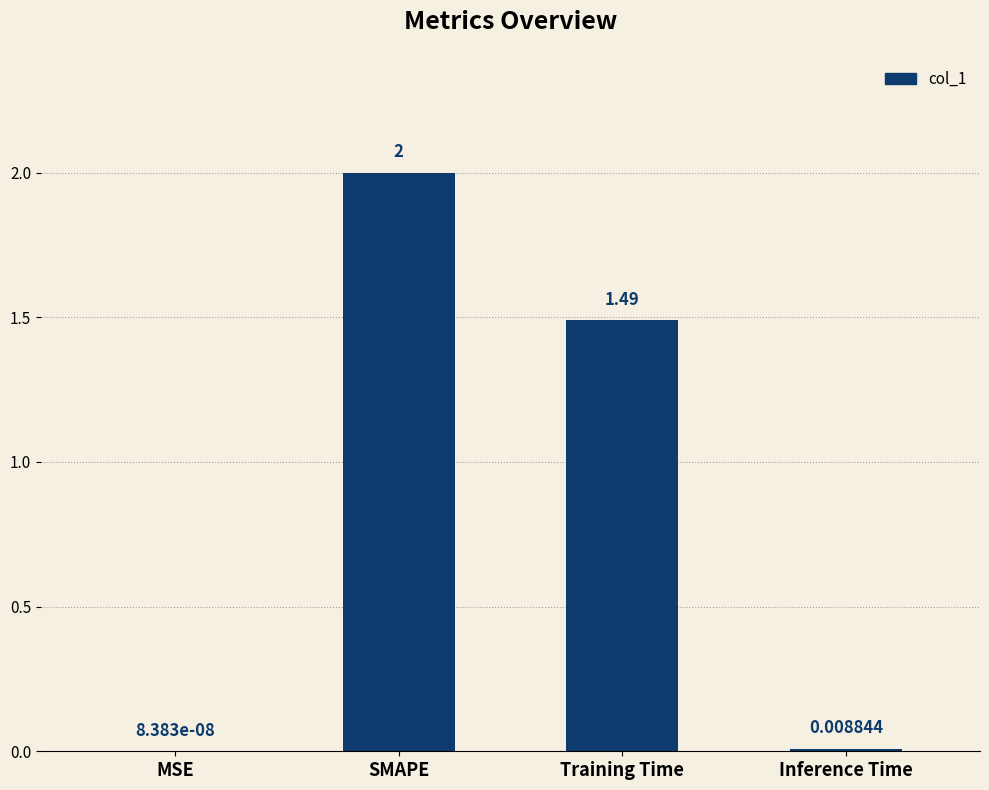

Which label corresponds to the largest value in the chart?

SMAPE